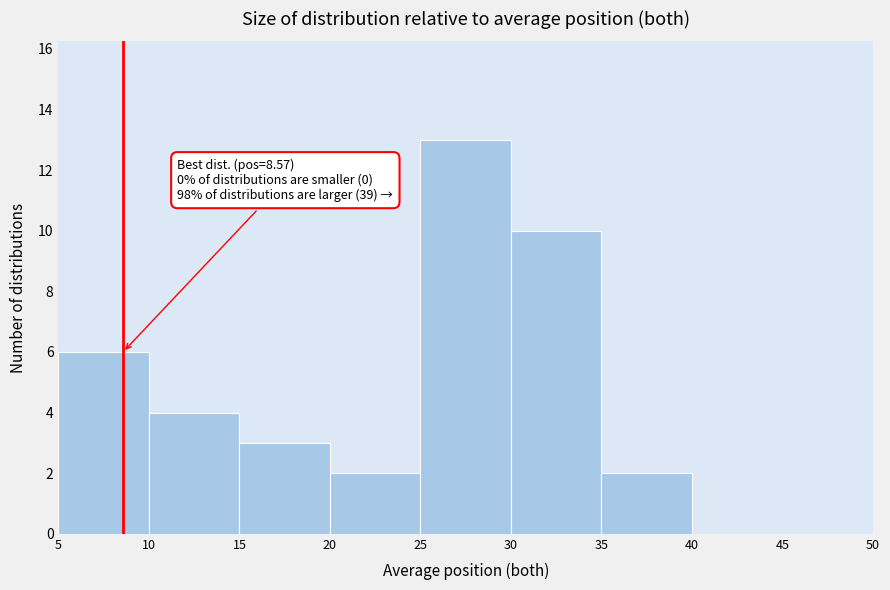

Which range on the x-axis has the tallest bar?

25 to 30